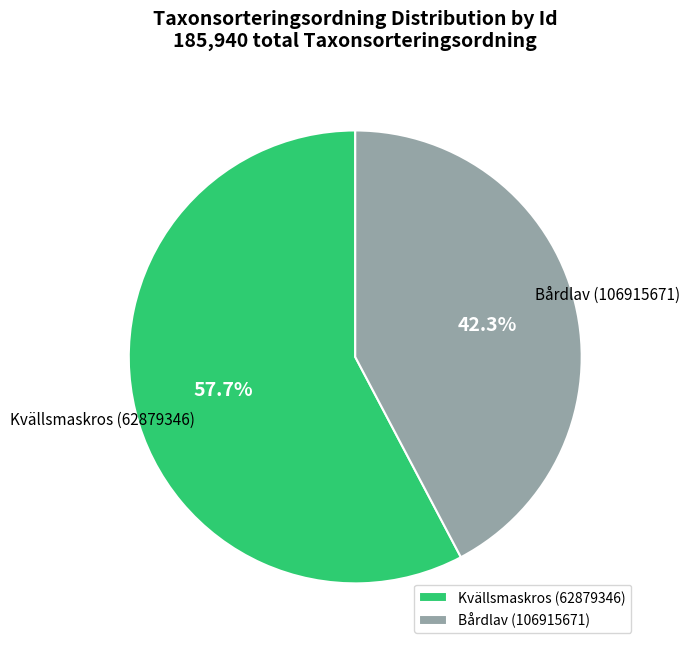

Is Bårdlav (106915671) the majority of the pie?

No